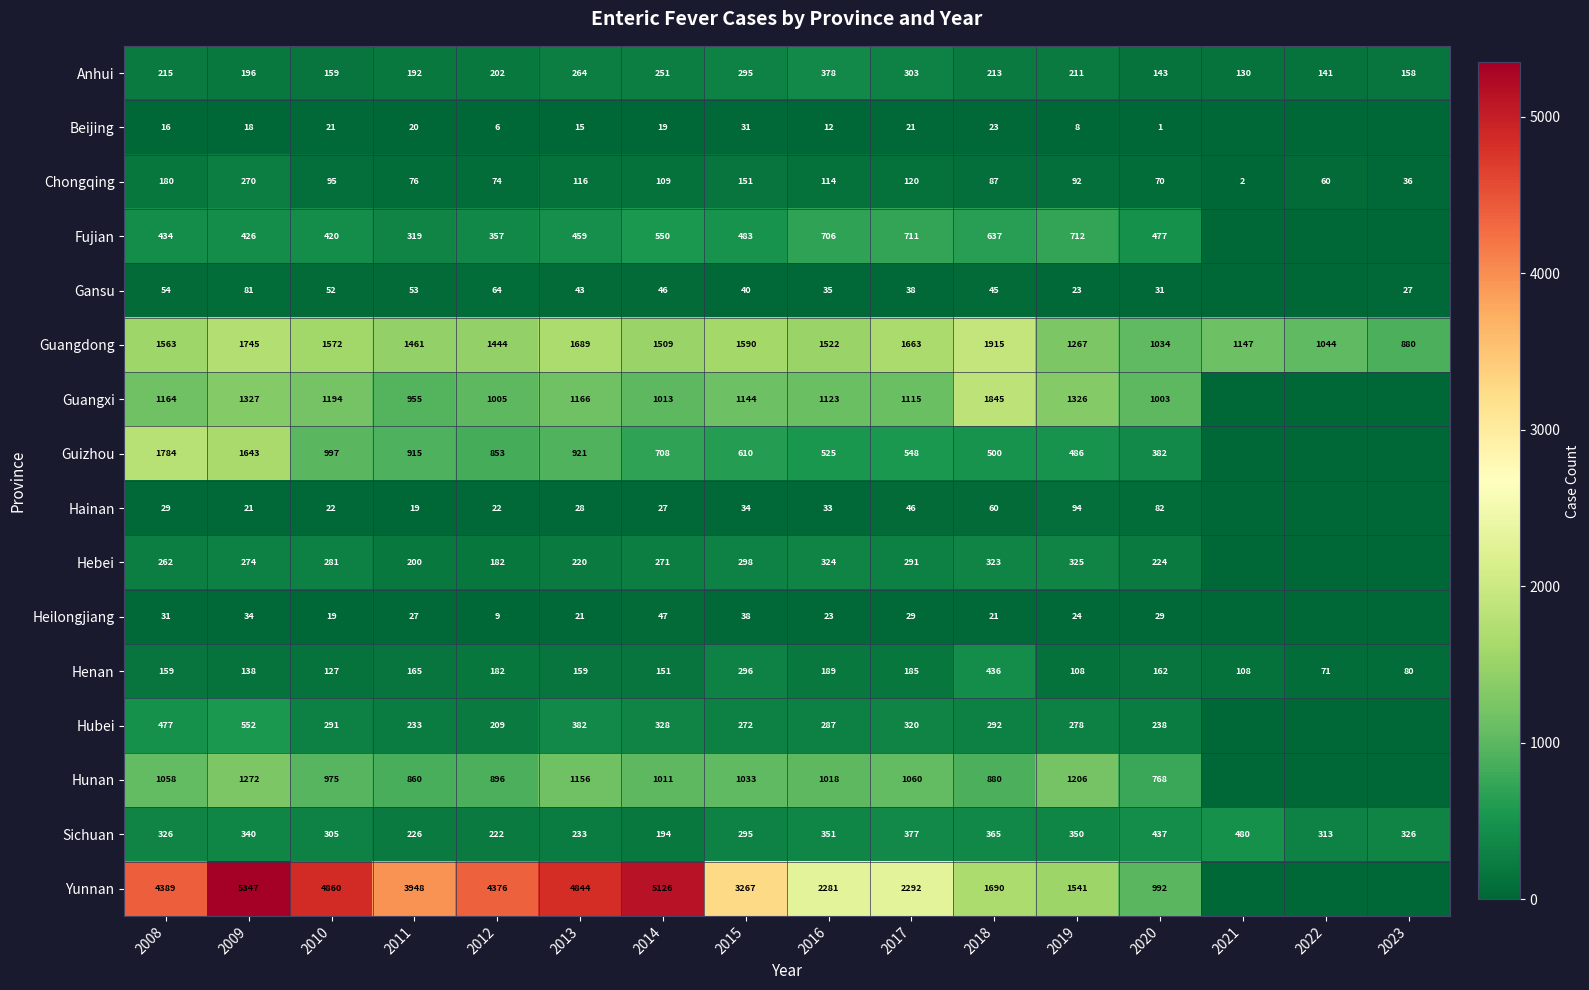

How many values in the Guangdong series are below 1522?

8